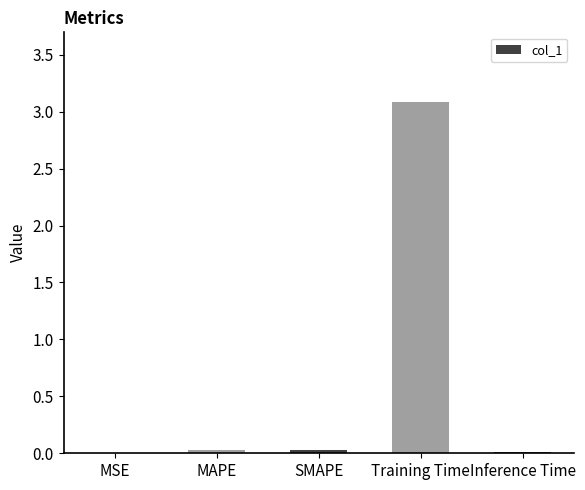

What is the average value?

0.6